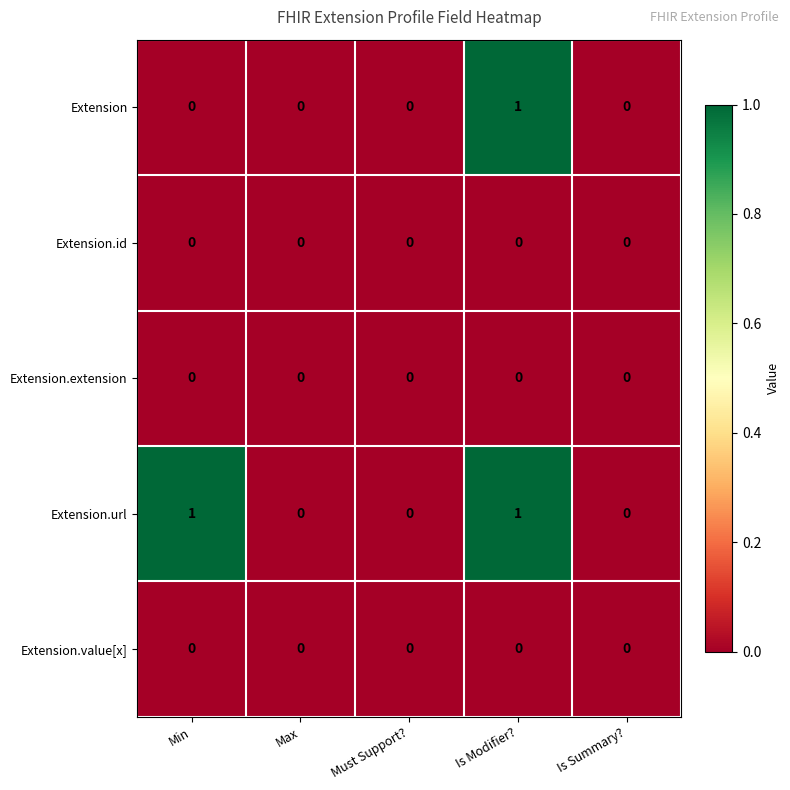

At which category is the sum across all series the highest?

Is Modifier?